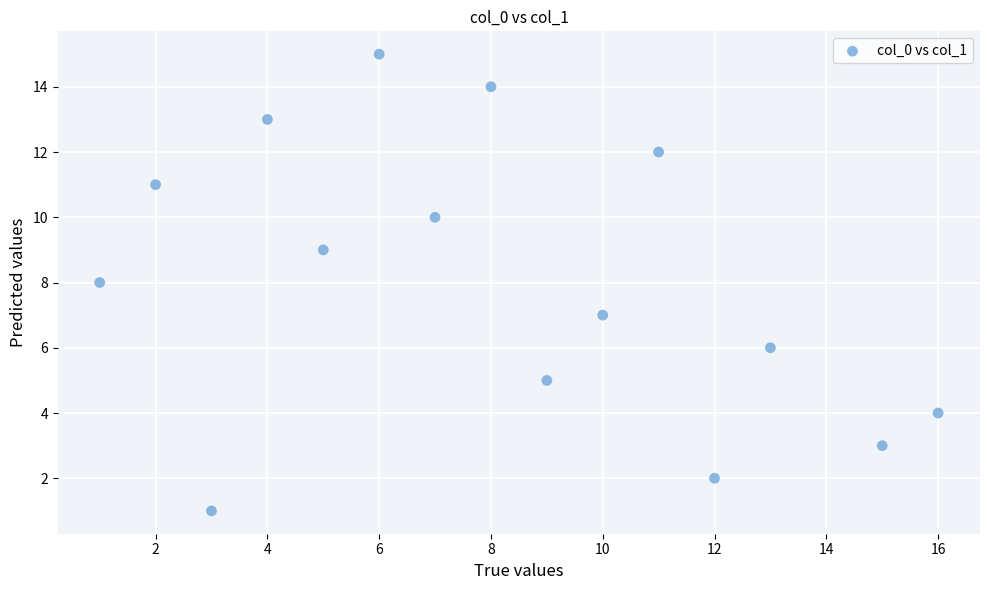

What is the range of Y values (max minus min)?

14